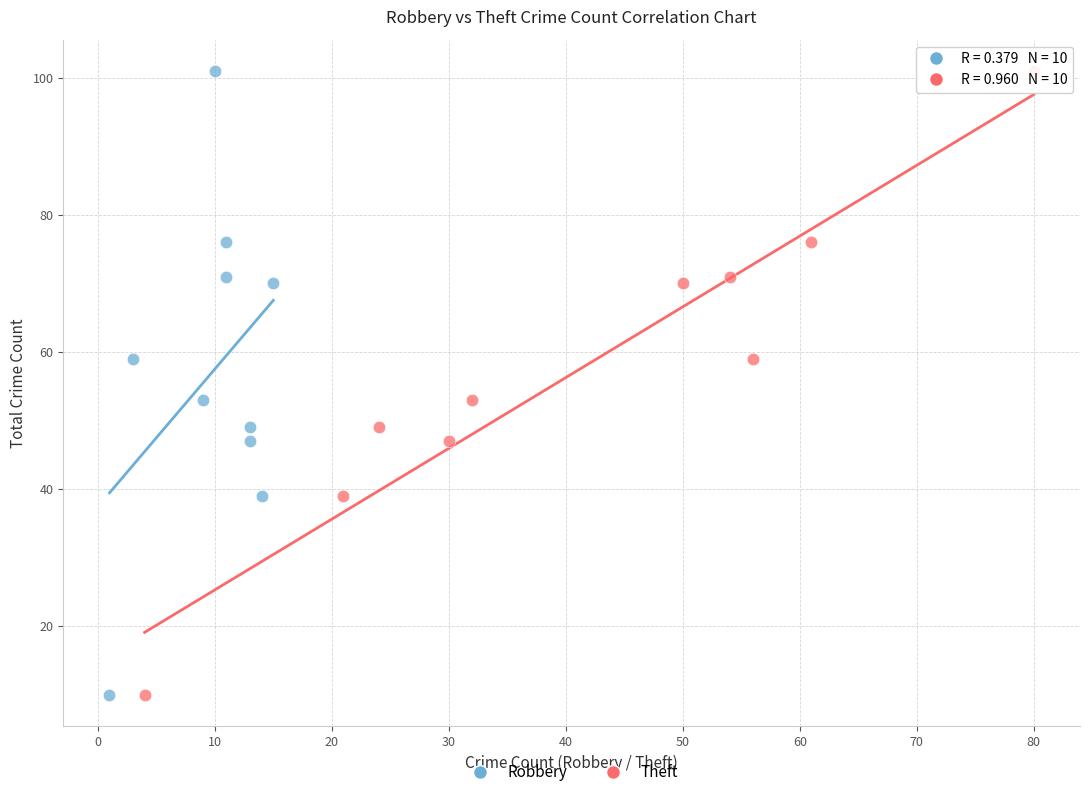

What are all the series names shown in the legend?

Robbery, Theft